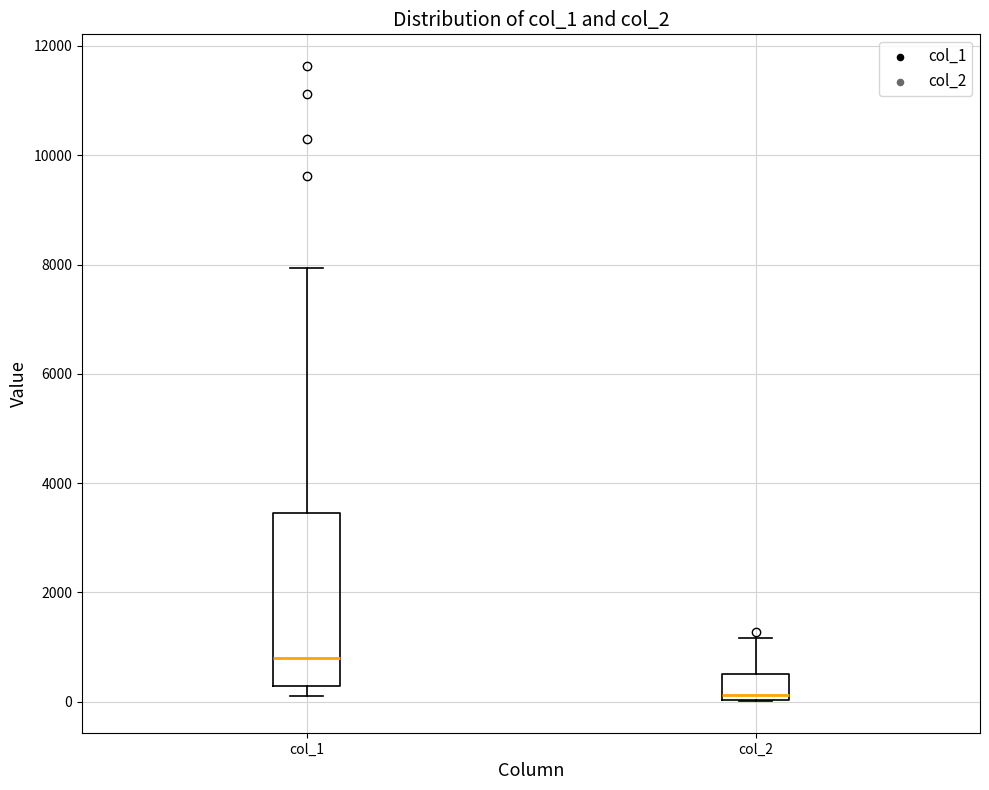

Which box is the tallest, from its lower edge to its upper edge?

col_1